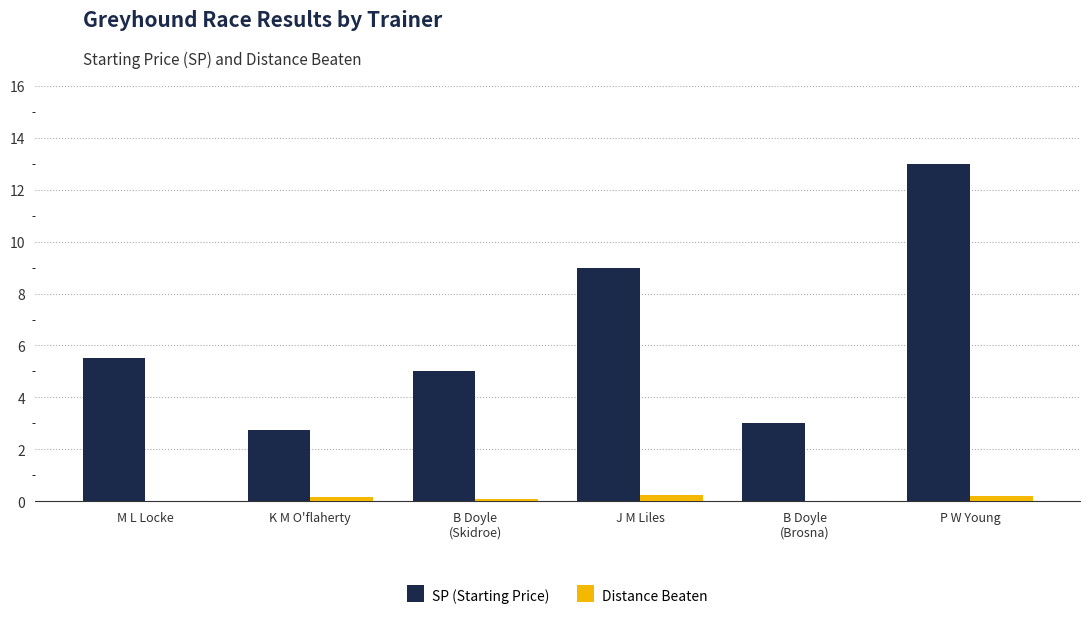

The SP (Starting Price) series shows 13.0 at P W Young. True or false?

True